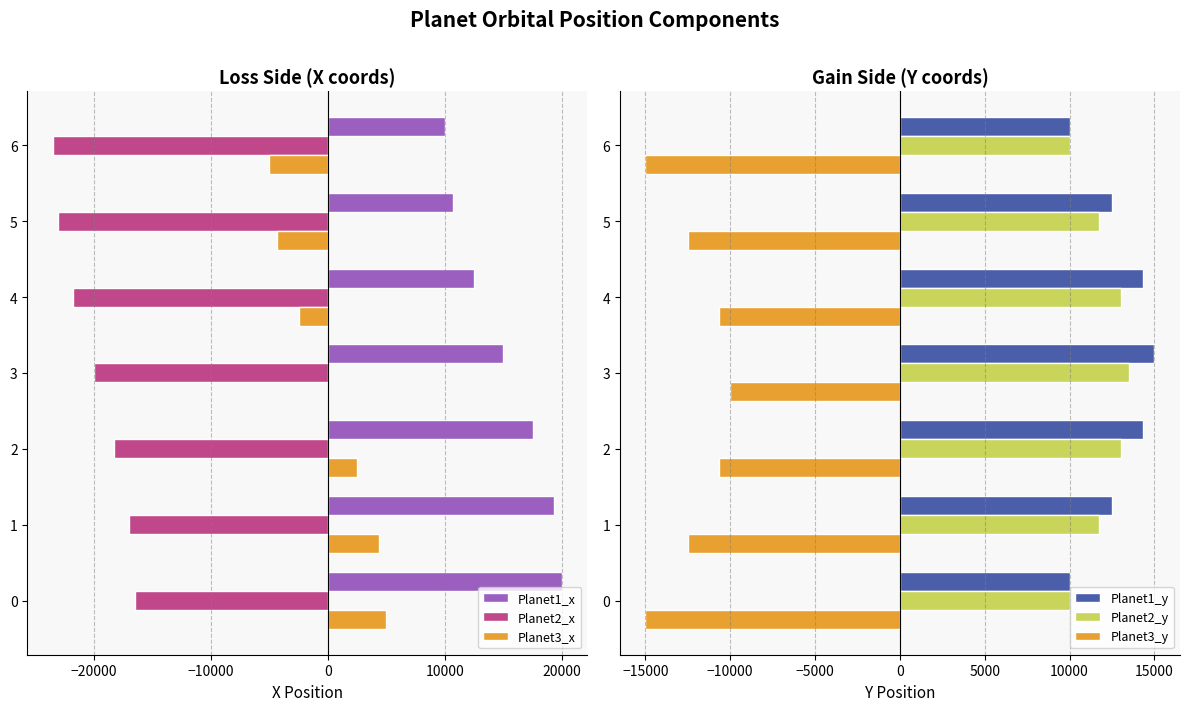

How many series are shown in this chart?

6